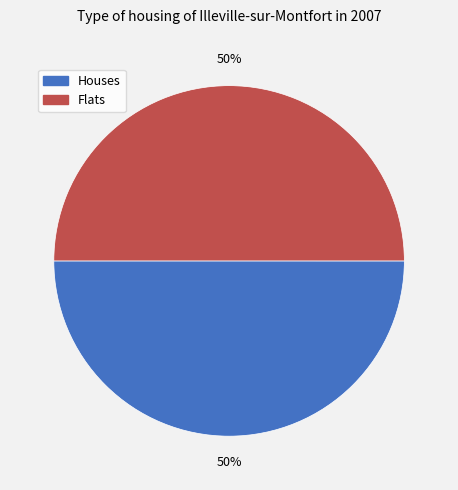

To the nearest percent, what is the average slice percentage?

50%